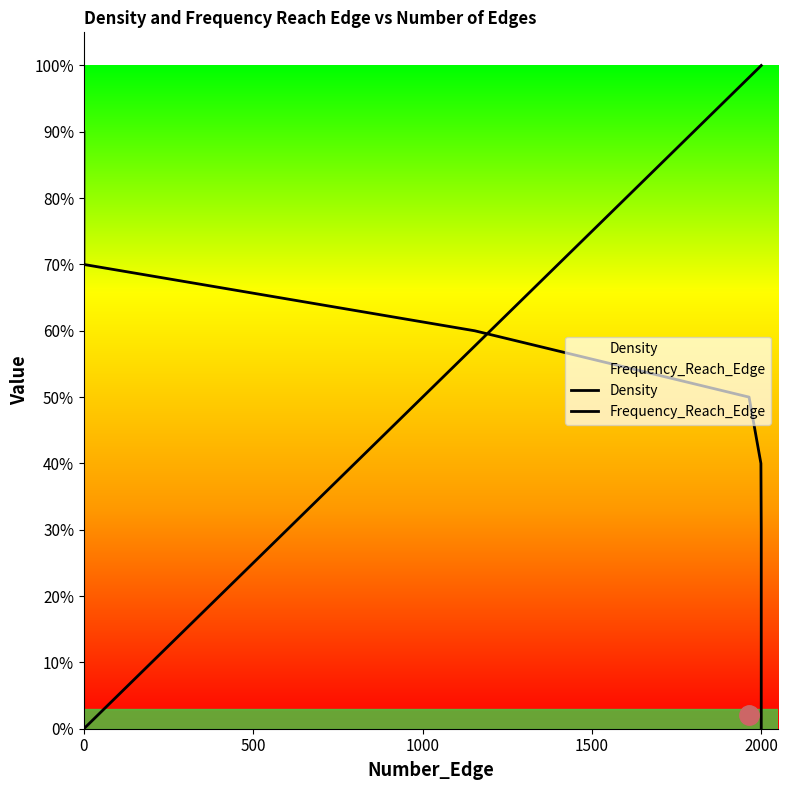

At how many categories does at least one series exceed 0?

10